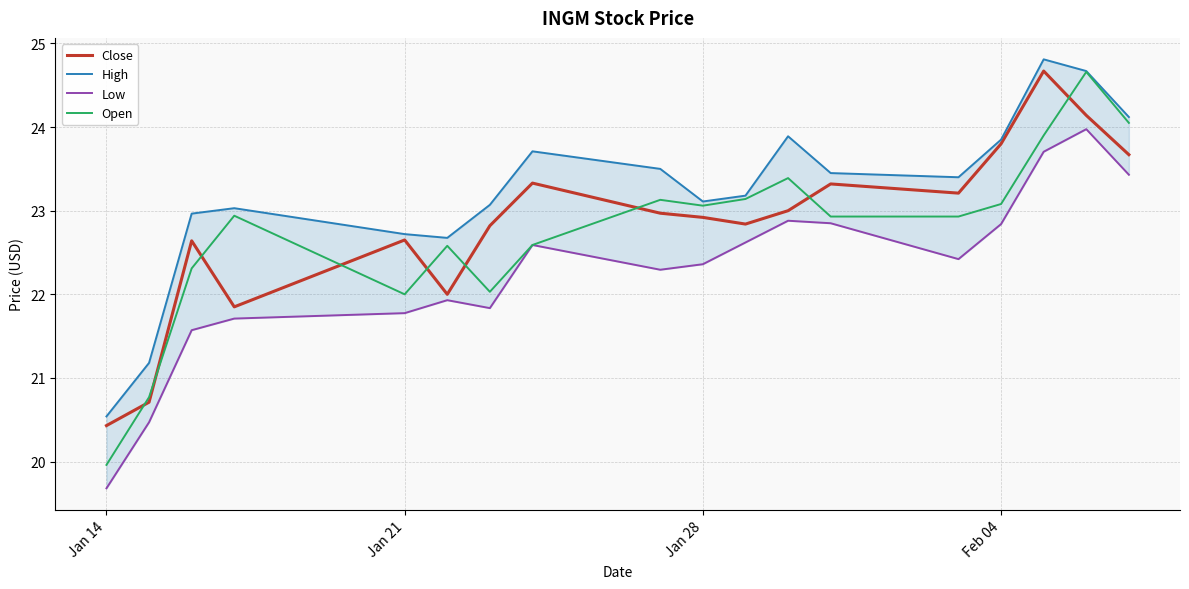

True or false: Open and Low cross at least once.

False